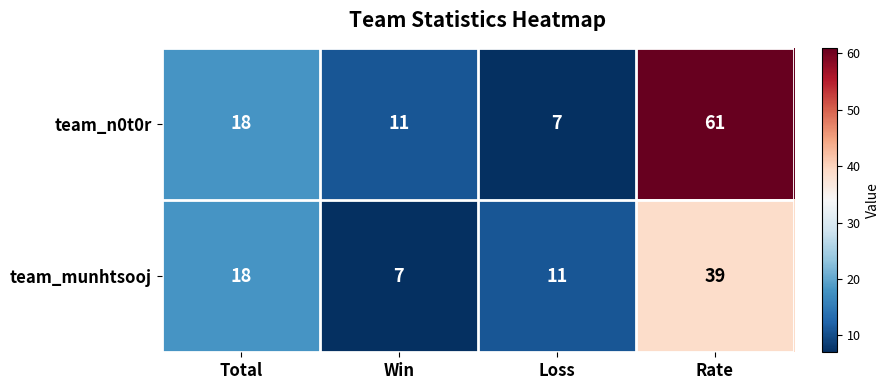

Rank the series by their maximum value, from lowest to highest.

team_munhtsooj, team_n0t0r